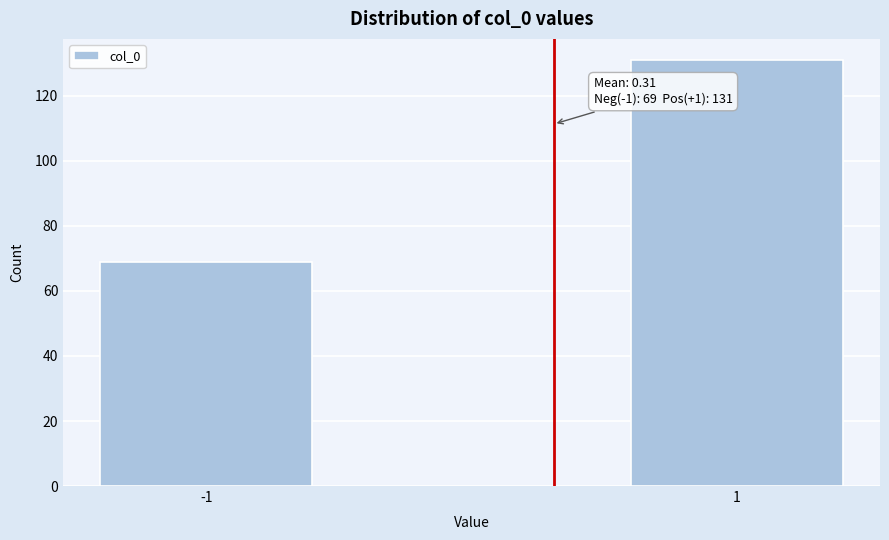

Reading left to right, list all the values displayed in this chart.

69	131